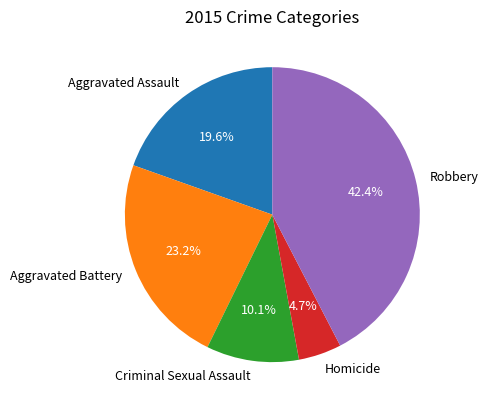

Is Criminal Sexual Assault the majority of the pie?

No